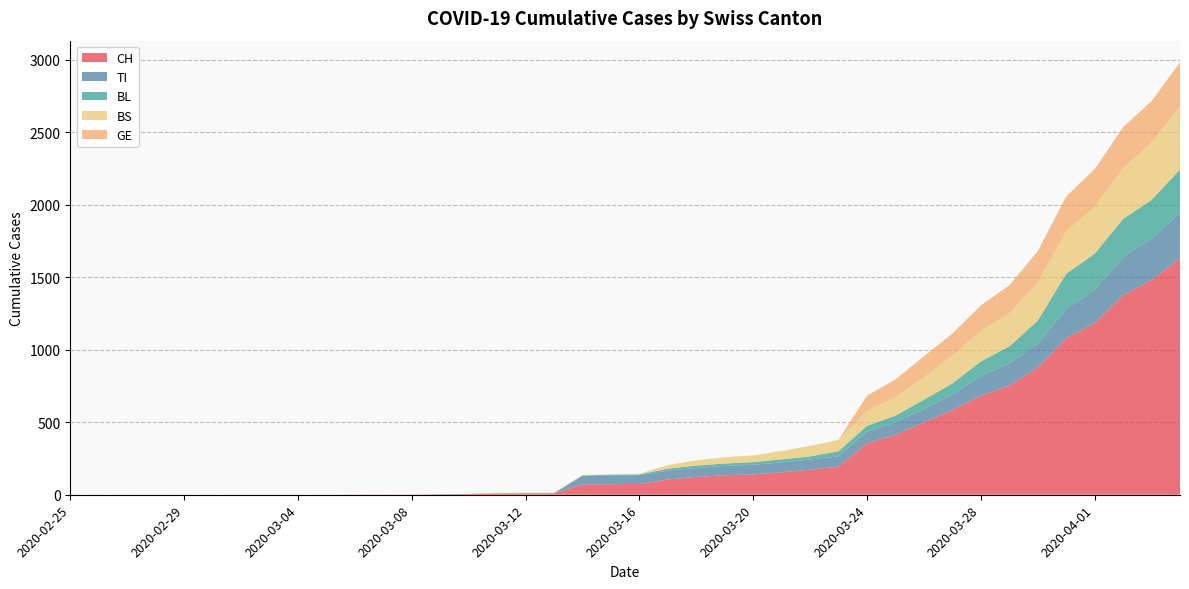

Reading left to right, what are all the values shown in this chart?

CH: 2020-02-25=0	2020-02-26=0	2020-02-27=0	2020-02-28=0	2020-02-29=0	2020-03-01=0	2020-03-02=0	2020-03-03=0	2020-03-04=0	2020-03-05=0	2020-03-06=1	2020-03-07=1	2020-03-08=1	2020-03-09=3	2020-03-10=4	2020-03-11=8	2020-03-12=9	2020-03-13=9	2020-03-14=70	2020-03-15=73	2020-03-16=74	2020-03-17=105	2020-03-18=123	2020-03-19=134	2020-03-20=140	2020-03-21=155	2020-03-22=173	2020-03-23=194	2020-03-24=355	2020-03-25=414	2020-03-26=499	2020-03-27=584	2020-03-28=683	2020-03-29=752	2020-03-30=877	2020-03-31=1079	2020-04-01=1183	2020-04-02=1376	2020-04-03=1479	2020-04-04=1630
TI: 2020-02-25=0	2020-02-26=0	2020-02-27=0	2020-02-28=0	2020-02-29=0	2020-03-01=0	2020-03-02=0	2020-03-03=0	2020-03-04=0	2020-03-05=0	2020-03-06=0	2020-03-07=0	2020-03-08=0	2020-03-09=0	2020-03-10=0	2020-03-11=0	2020-03-12=0	2020-03-13=0	2020-03-14=61	2020-03-15=61	2020-03-16=61	2020-03-17=62	2020-03-18=62	2020-03-19=65	2020-03-20=67	2020-03-21=68	2020-03-22=70	2020-03-23=71	2020-03-24=80	2020-03-25=85	2020-03-26=91	2020-03-27=107	2020-03-28=136	2020-03-29=155	2020-03-30=165	2020-03-31=202	2020-04-01=229	2020-04-02=263	2020-04-03=287	2020-04-04=314
BL: 2020-02-25=0	2020-02-26=0	2020-02-27=0	2020-02-28=0	2020-02-29=0	2020-03-01=0	2020-03-02=0	2020-03-03=0	2020-03-04=0	2020-03-05=0	2020-03-06=0	2020-03-07=0	2020-03-08=0	2020-03-09=1	2020-03-10=2	2020-03-11=2	2020-03-12=2	2020-03-13=2	2020-03-14=2	2020-03-15=5	2020-03-16=5	2020-03-17=13	2020-03-18=16	2020-03-19=16	2020-03-20=18	2020-03-21=21	2020-03-22=21	2020-03-23=35	2020-03-24=40	2020-03-25=46	2020-03-26=65	2020-03-27=76	2020-03-28=100	2020-03-29=115	2020-03-30=158	2020-03-31=242	2020-04-01=249	2020-04-02=262	2020-04-03=266	2020-04-04=298
BS: 2020-02-25=0	2020-02-26=0	2020-02-27=0	2020-02-28=0	2020-02-29=0	2020-03-01=0	2020-03-02=0	2020-03-03=0	2020-03-04=0	2020-03-05=0	2020-03-06=0	2020-03-07=0	2020-03-08=0	2020-03-09=0	2020-03-10=0	2020-03-11=4	2020-03-12=4	2020-03-13=4	2020-03-14=4	2020-03-15=0	2020-03-16=4	2020-03-17=25	2020-03-18=36	2020-03-19=44	2020-03-20=46	2020-03-21=57	2020-03-22=73	2020-03-23=78	2020-03-24=105	2020-03-25=128	2020-03-26=155	2020-03-27=191	2020-03-28=211	2020-03-29=228	2020-03-30=263	2020-03-31=292	2020-04-01=323	2020-04-02=350	2020-04-03=397	2020-04-04=434
GE: 2020-02-25=0	2020-02-26=0	2020-02-27=0	2020-02-28=0	2020-02-29=0	2020-03-01=0	2020-03-02=0	2020-03-03=0	2020-03-04=0	2020-03-05=0	2020-03-06=0	2020-03-07=0	2020-03-08=0	2020-03-09=0	2020-03-10=0	2020-03-11=0	2020-03-12=0	2020-03-13=0	2020-03-14=0	2020-03-15=0	2020-03-16=0	2020-03-17=0	2020-03-18=0	2020-03-19=0	2020-03-20=0	2020-03-21=0	2020-03-22=0	2020-03-23=0	2020-03-24=103	2020-03-25=122	2020-03-26=144	2020-03-27=153	2020-03-28=175	2020-03-29=193	2020-03-30=216	2020-03-31=241	2020-04-01=260	2020-04-02=283	2020-04-03=284	2020-04-04=305